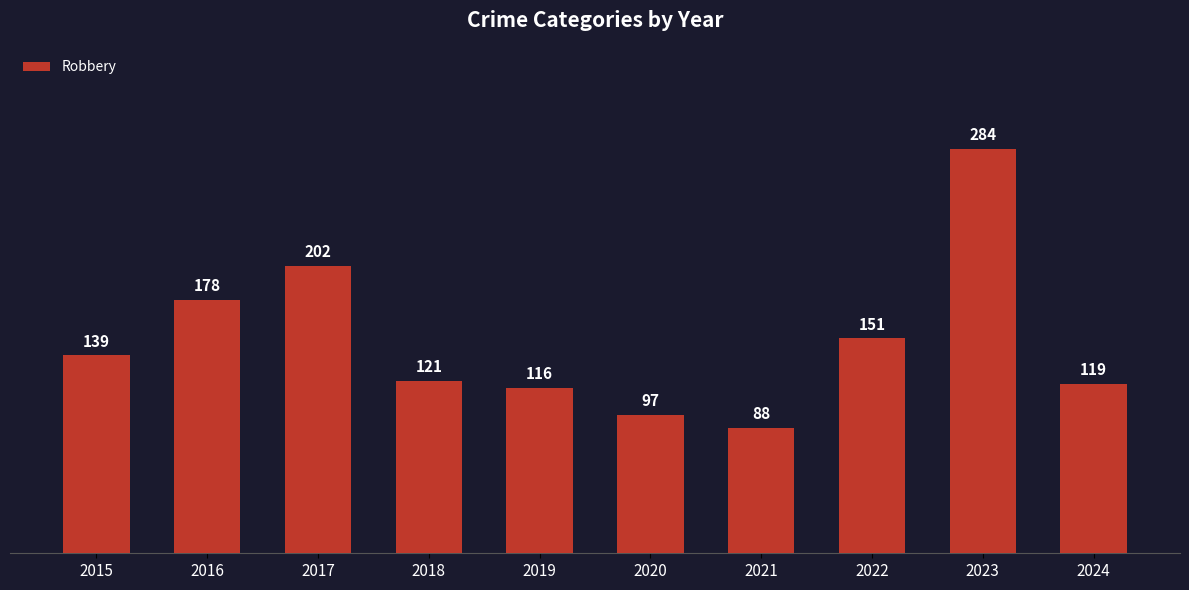

Reading left to right, extract all data points from this chart.

139	178	202	121	116	97	88	151	284	119